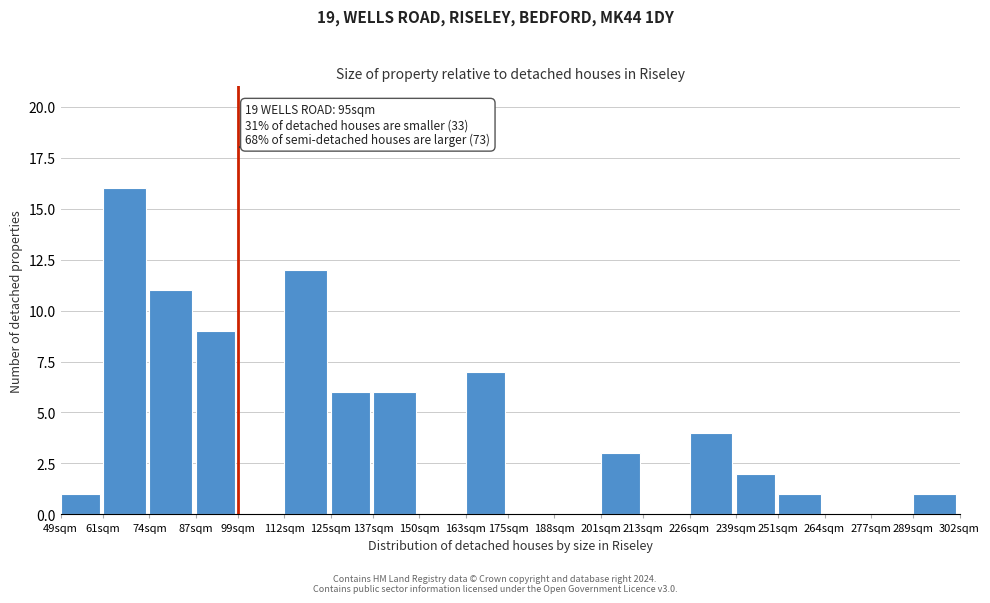

Reading left to right, extract all data points from this chart.

49sqm=1	61sqm=16	74sqm=11	87sqm=9	99sqm=0	112sqm=12	125sqm=6	137sqm=6	150sqm=0	163sqm=7	175sqm=0	188sqm=0	201sqm=3	213sqm=0	226sqm=4	239sqm=2	251sqm=1	264sqm=0	277sqm=0	289sqm=1